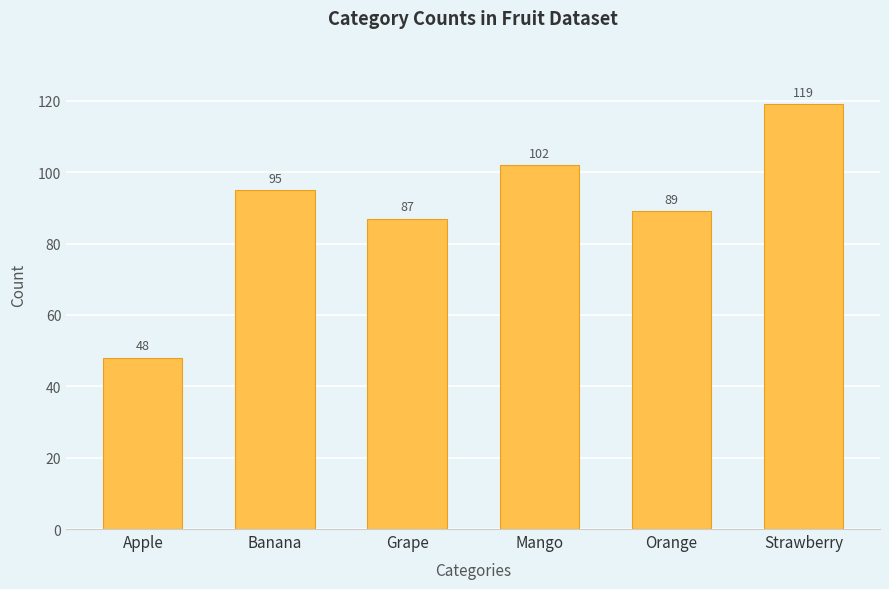

What is the value of the 3rd bar from the left?

87